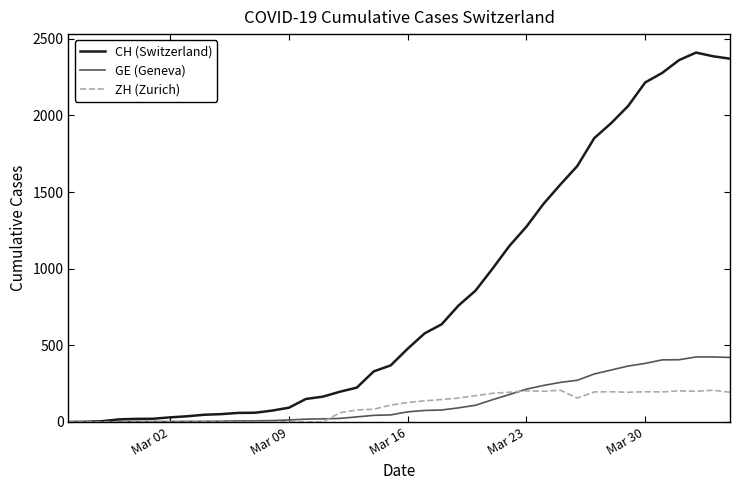

List the series in order of their peak value, highest first.

CH (Switzerland), GE (Geneva), ZH (Zurich)